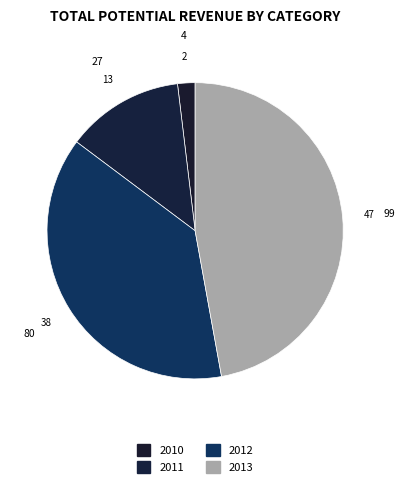

To the nearest percent, what percentage of the pie is 2011?

13%